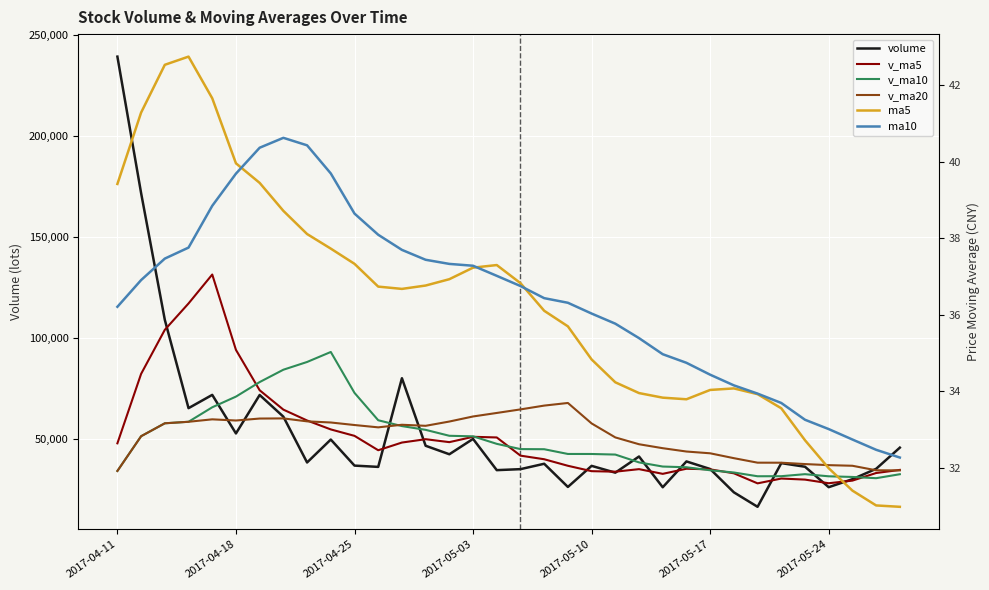

What is the value of the v_ma20 point at the 15th from the left?

58848.4